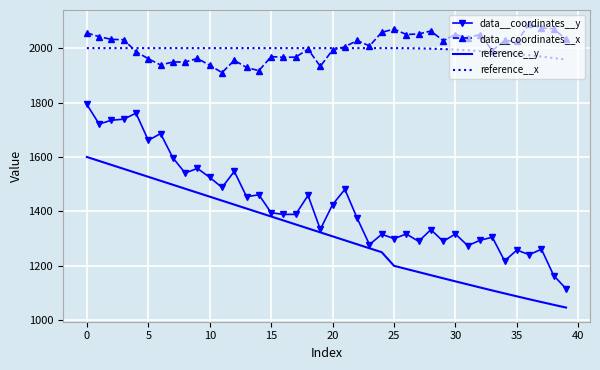

What is the minimum value for data__coordinates__y?

1116.0